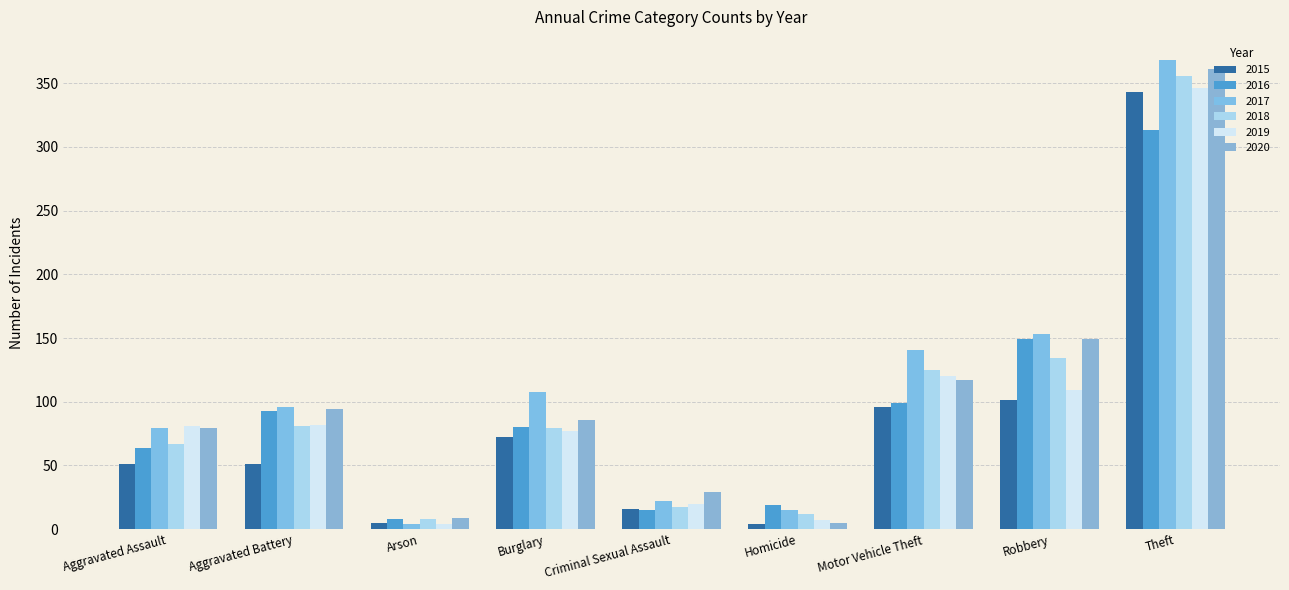

Is the value of 2020 at Aggravated Battery greater than the value of 2018 at Homicide?

Yes